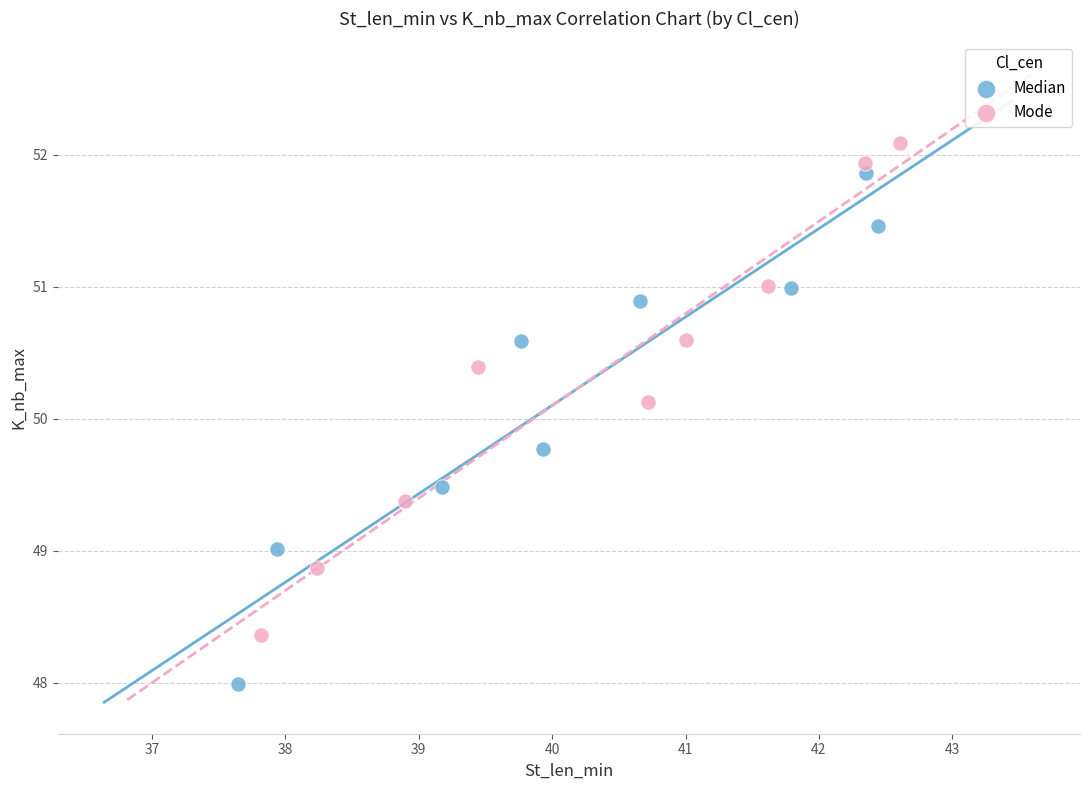

Which series reaches the maximum Y coordinate?

Mode